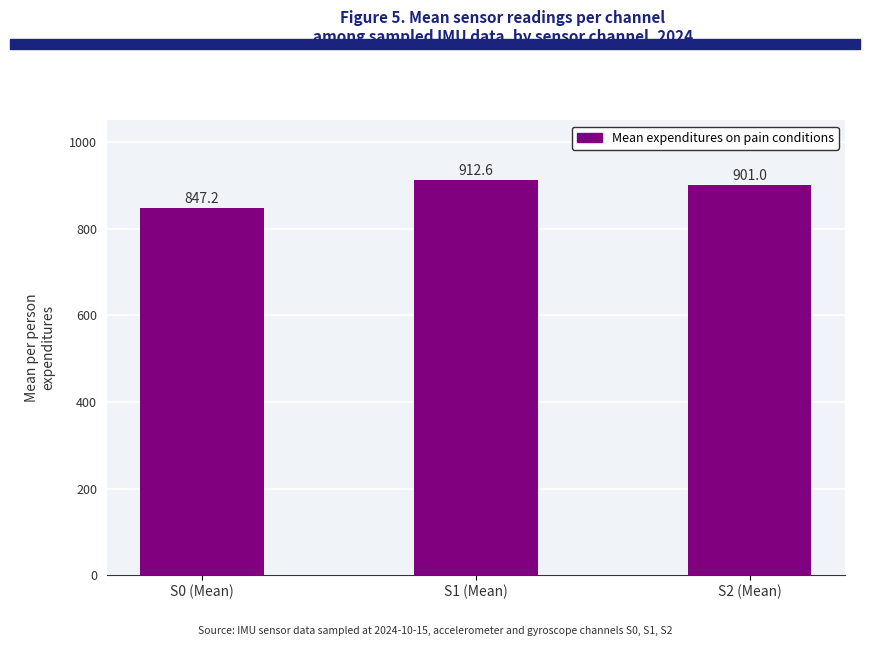

How many series are shown in this chart?

1